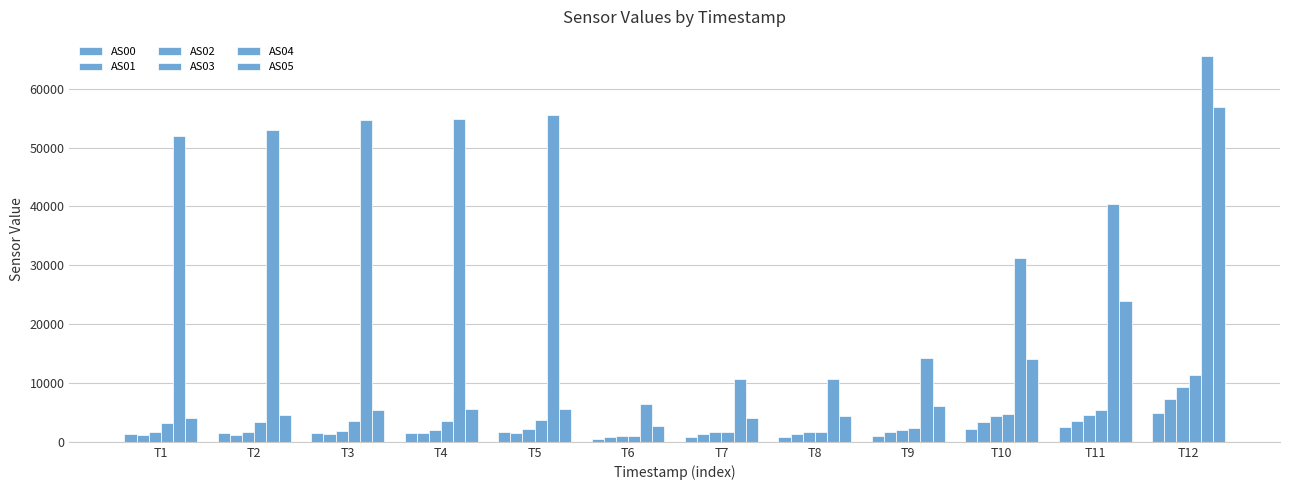

Reading right to left, transcribe all the data shown in this chart.

AS00: T12=4939	T11=2448	T10=2167	T9=1043	T8=785	T7=810	T6=492	T5=1624	T4=1567	T3=1533	T2=1442	T1=1377
AS01: T12=7219	T11=3601	T10=3417	T9=1664	T8=1256	T7=1314	T6=797	T5=1525	T4=1421	T3=1358	T2=1231	T1=1131
AS02: T12=9245	T11=4507	T10=4306	T9=2091	T8=1587	T7=1642	T6=986	T5=2097	T4=1968	T3=1888	T2=1738	T1=1615
AS03: T12=11415	T11=5385	T10=4794	T9=2323	T8=1749	T7=1738	T6=1035	T5=3743	T4=3613	T3=3540	T2=3366	T1=3235
AS04: T12=65535	T11=40495	T10=31228	T9=14181	T8=10689	T7=10726	T6=6509	T5=55461	T4=54808	T3=54630	T2=53070	T1=52041
AS05: T12=56823	T11=24002	T10=14038	T9=6080	T8=4374	T7=4122	T6=2676	T5=5549	T4=5546	T3=5412	T2=4506	T1=4004